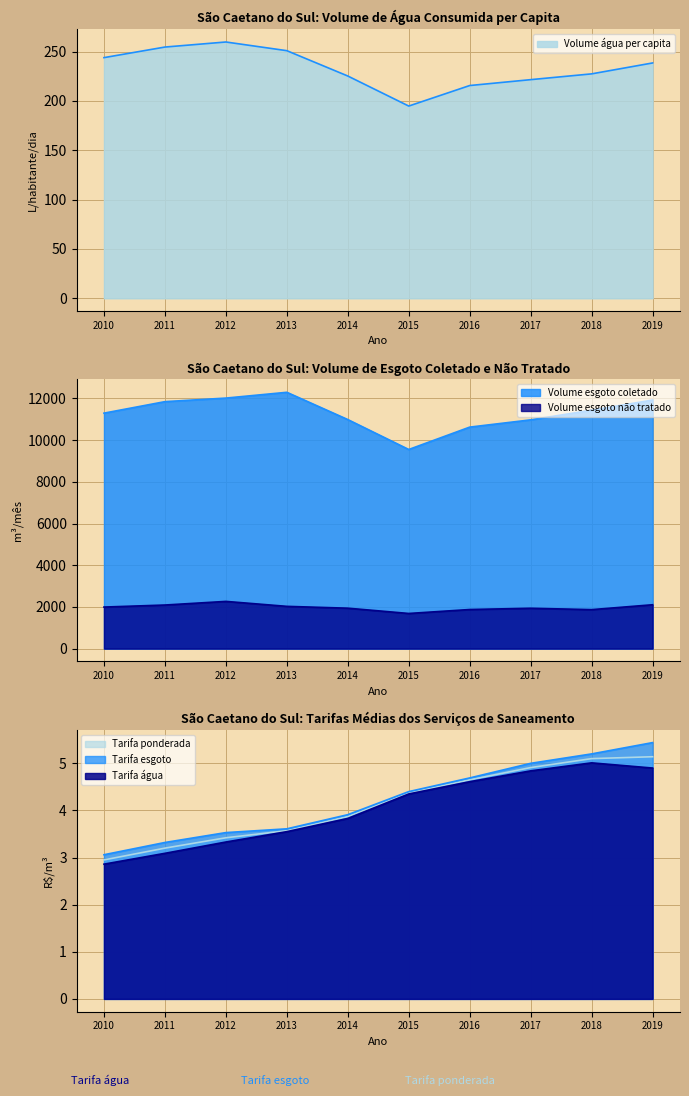

Reading right to left, extract all data points from this chart.

Volume_agua_per_capita: 238.5	227.4	221.6	215.6	194.8	225.2	250.9	259.7	254.6	243.9
Volume_esgoto_coletado: 11920.9	11434.4	10970.8	10623.1	9550.4	10985.5	12293.1	12015.5	11844.5	11292.8
Volume_esgoto_nao_tratado: 2103.7	1869.2	1936.0	1874.7	1685.4	1938.6	2026.6	2264.1	2090.2	1992.8
Tarifa_media_agua: 4.9	5.0	4.8	4.6	4.3	3.8	3.5	3.3	3.1	2.9
Tarifa_media_esgoto: 5.4	5.2	5.0	4.7	4.4	3.9	3.6	3.5	3.3	3.1
Tarifa_media_ponderada: 5.1	5.1	4.9	4.7	4.4	3.9	3.6	3.4	3.2	3.0